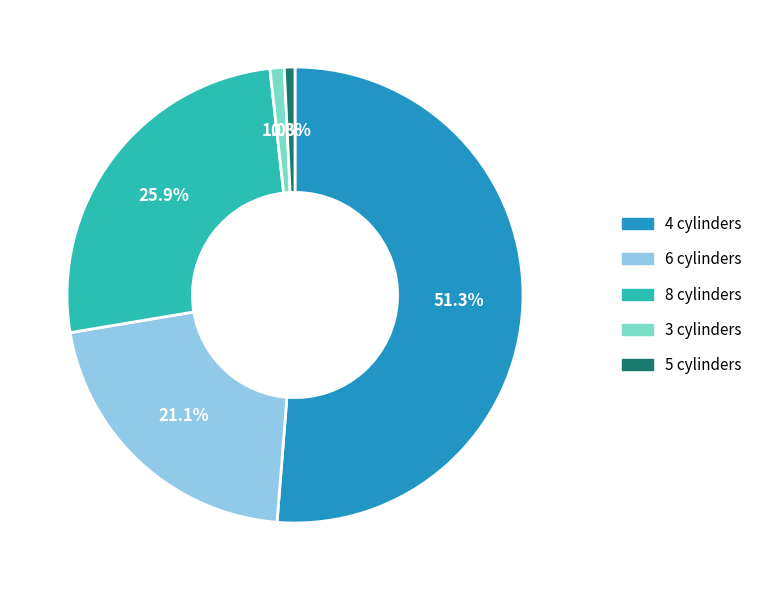

Combined, do 8 cylinders and 3 cylinders account for over 50%?

No